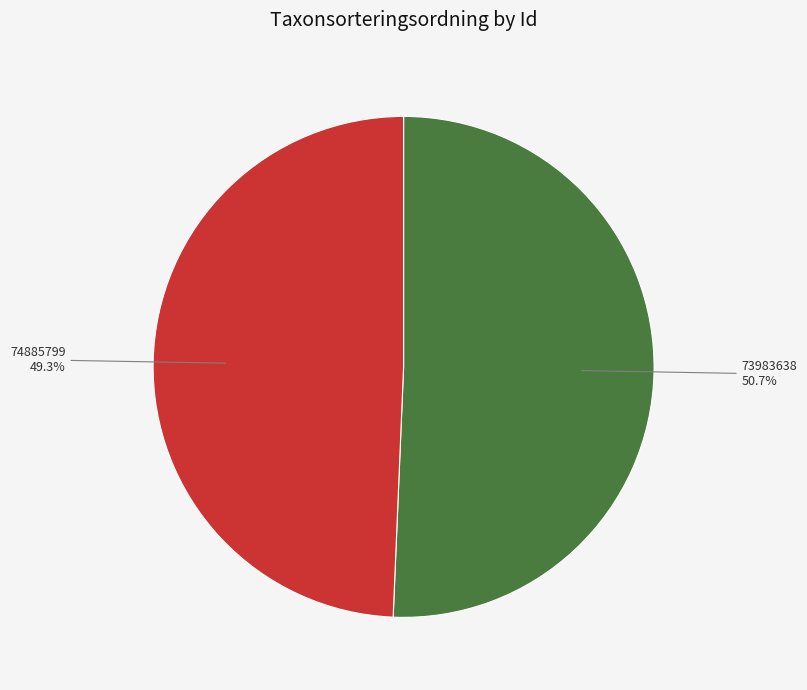

What percentage is NOT represented by 73983638?

49.3%